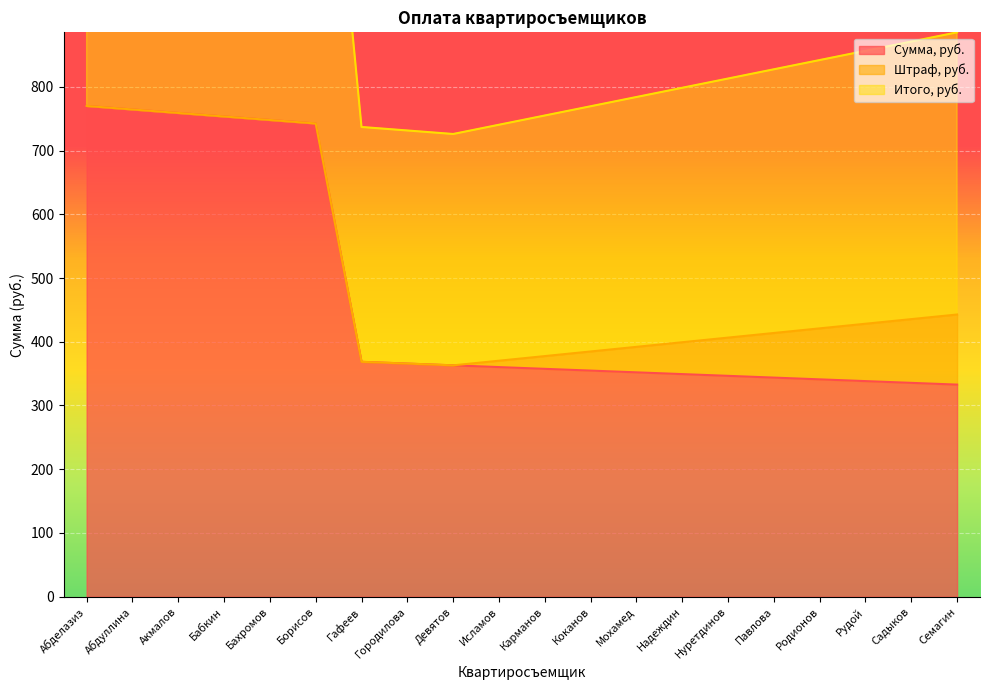

Which has a higher value, Девятов or Павлова?

Девятов